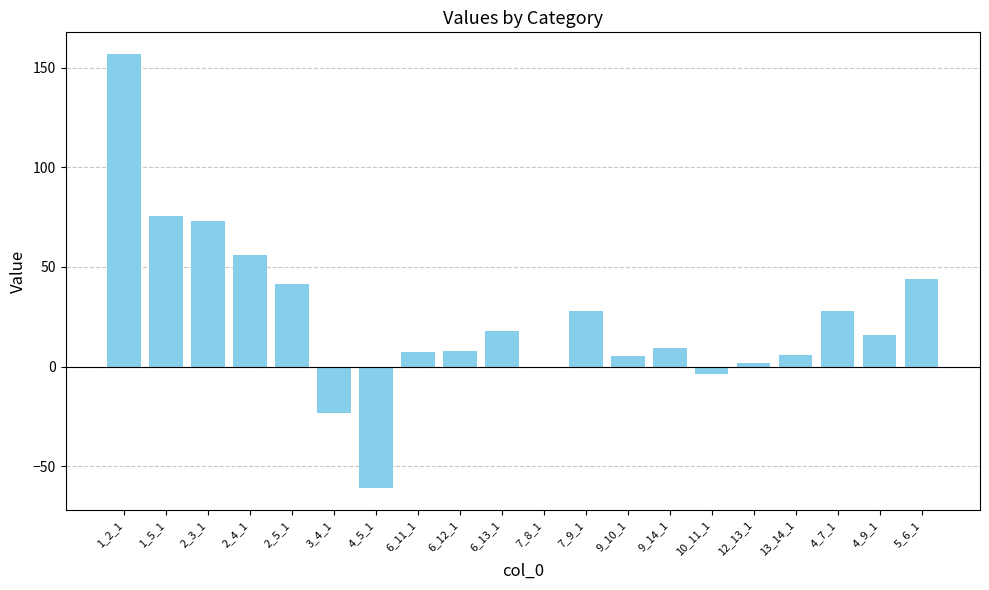

How many values exceed 16?

10